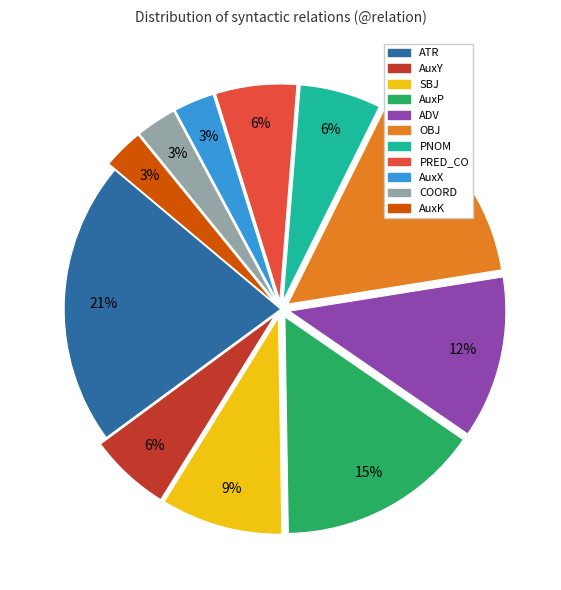

Is there a majority slice in this chart?

No